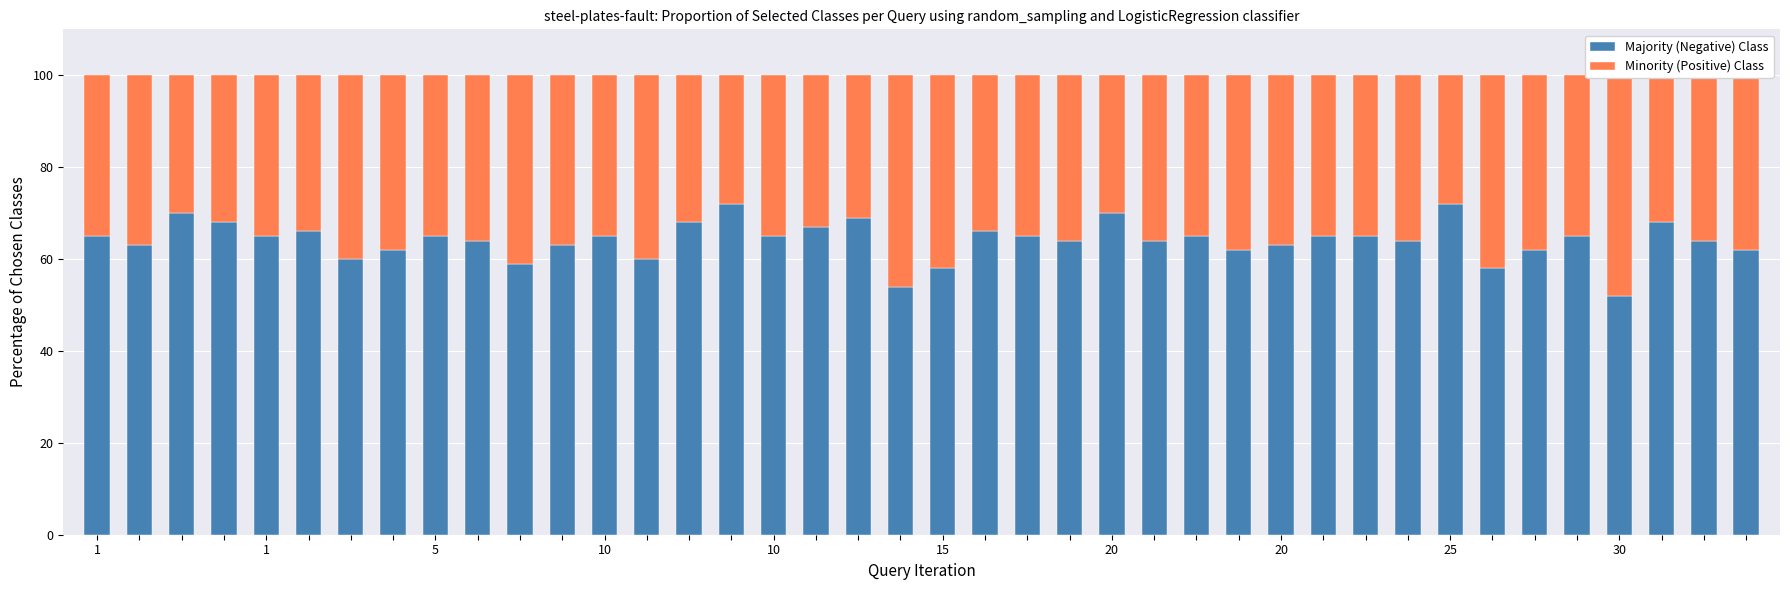

Which series has the widest spread of values?

Majority (Negative) Class